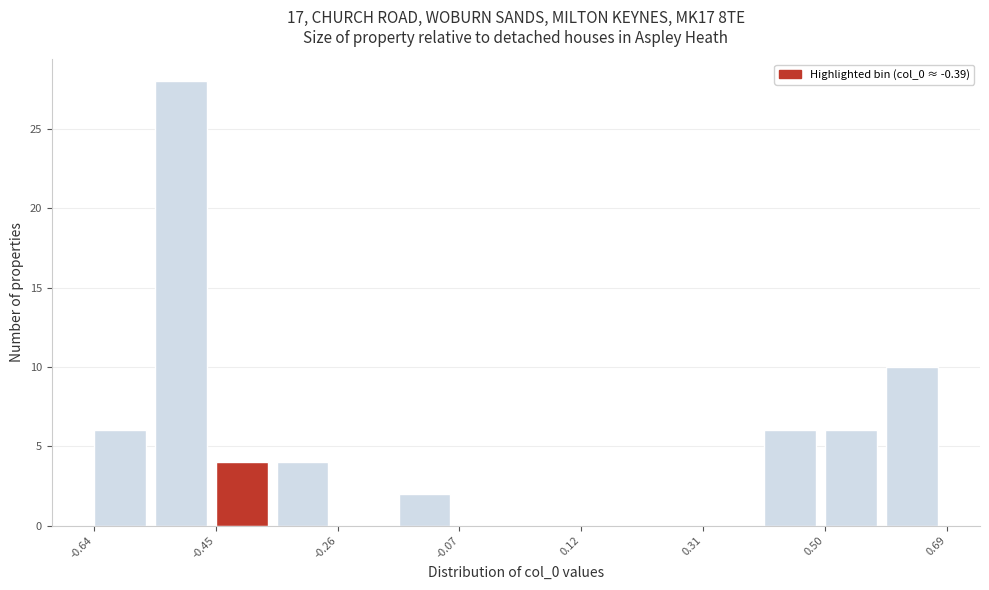

Which range on the x-axis has the tallest bar?

-0.54 to -0.44